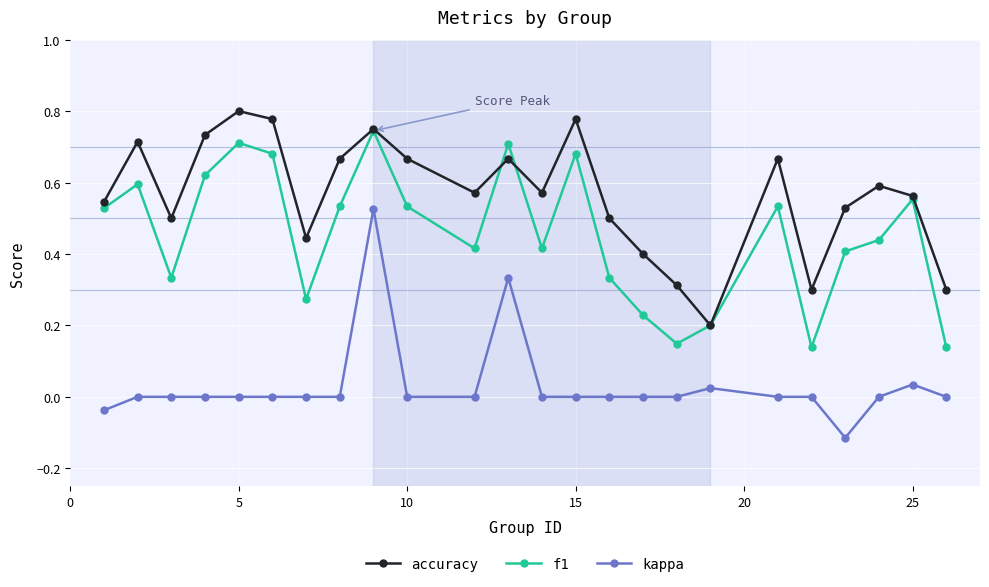

True or false: kappa has more than 1 interior local peaks.

True